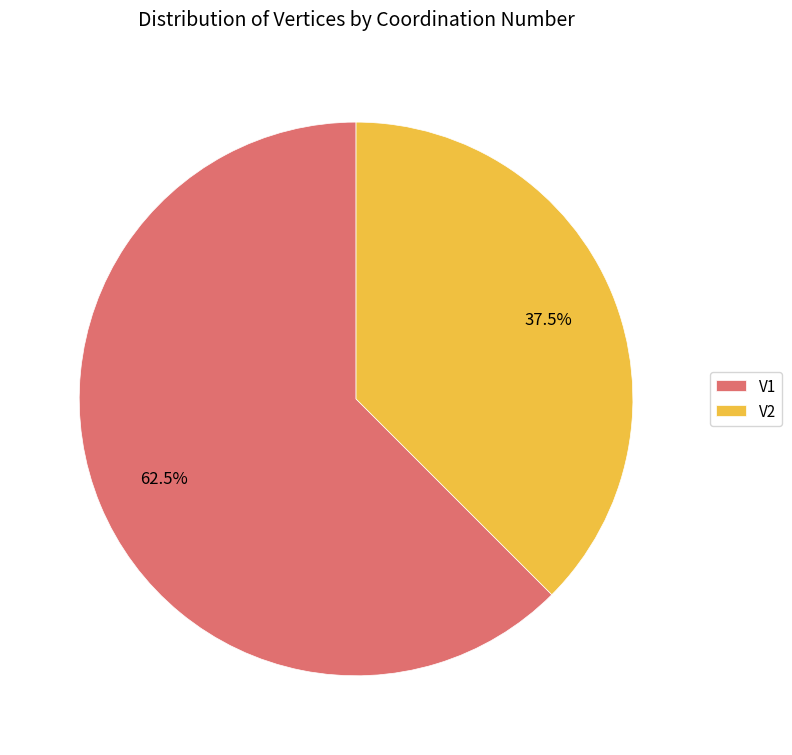

Which has a higher value, V2 or V1?

V1